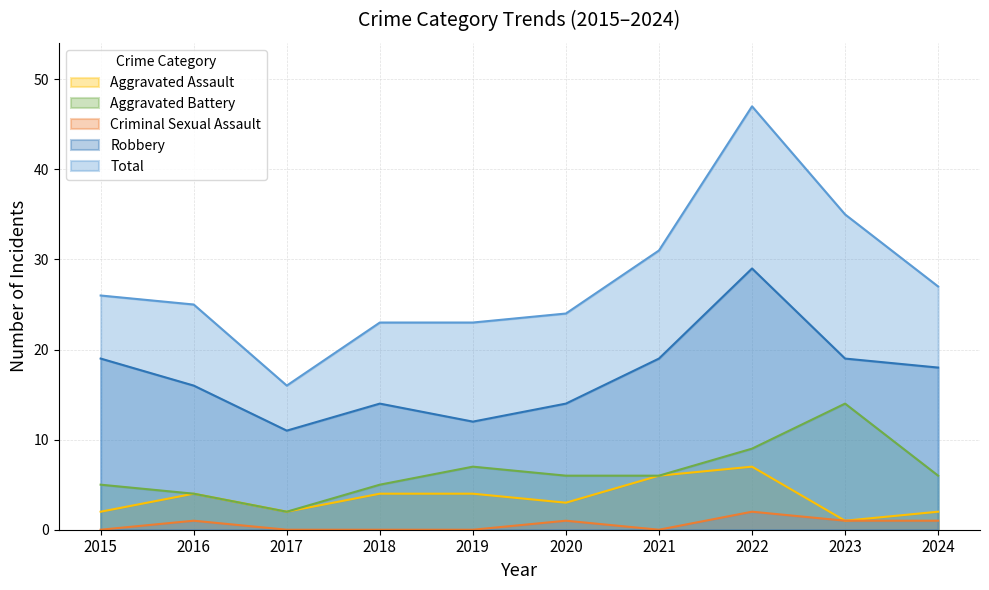

At which category does the chart reach its peak across all series?

2022